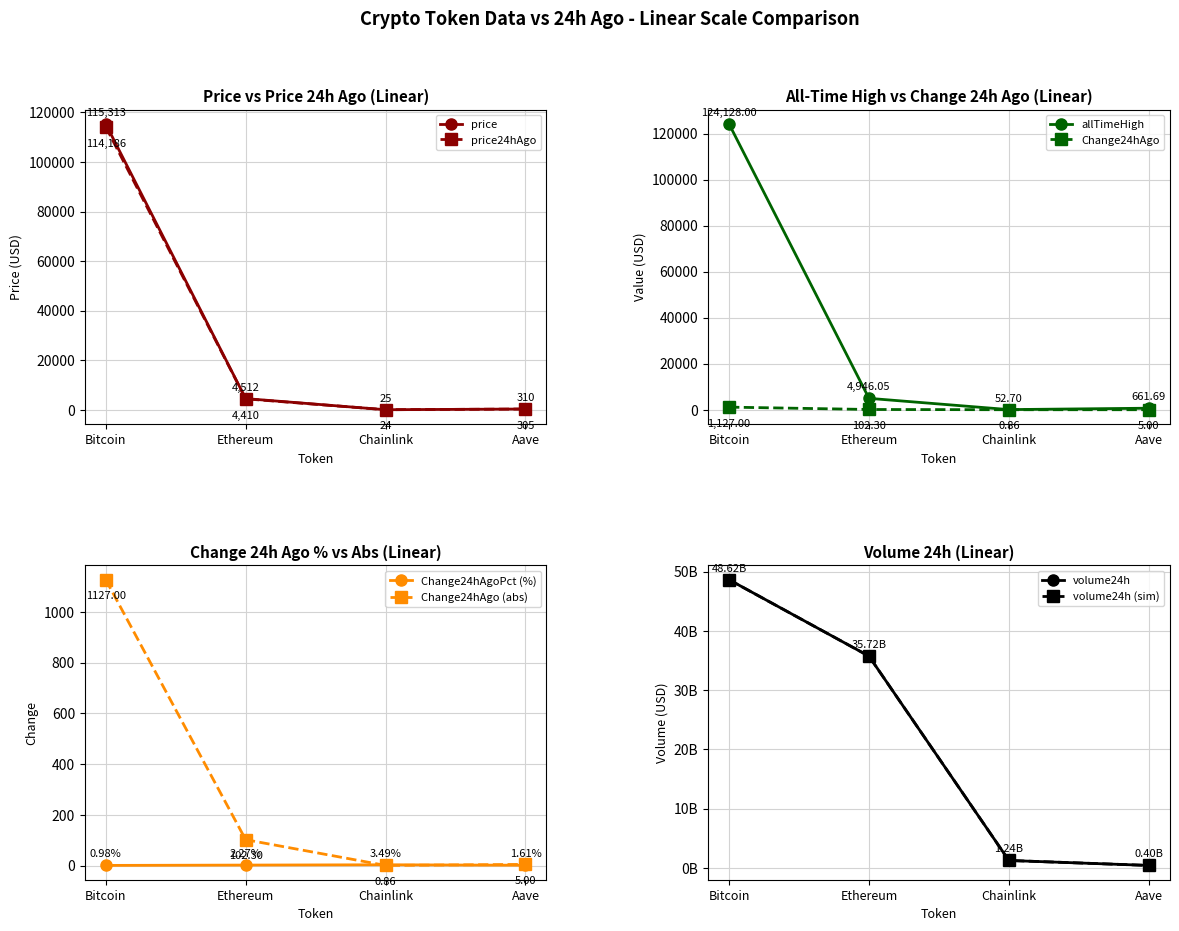

Rank the series at Chainlink from lowest to highest value.

Change24hAgo, Change24hAgoPct, price24hAgo, price, allTimeHigh, volume24h